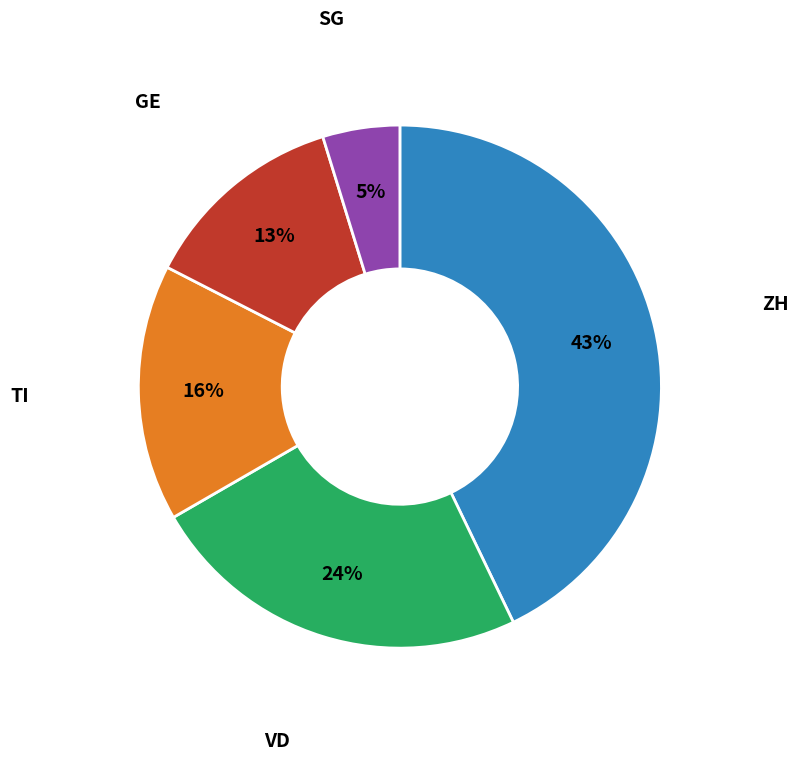

To the nearest percent, what is the difference between the largest and smallest slice percentages?

38%